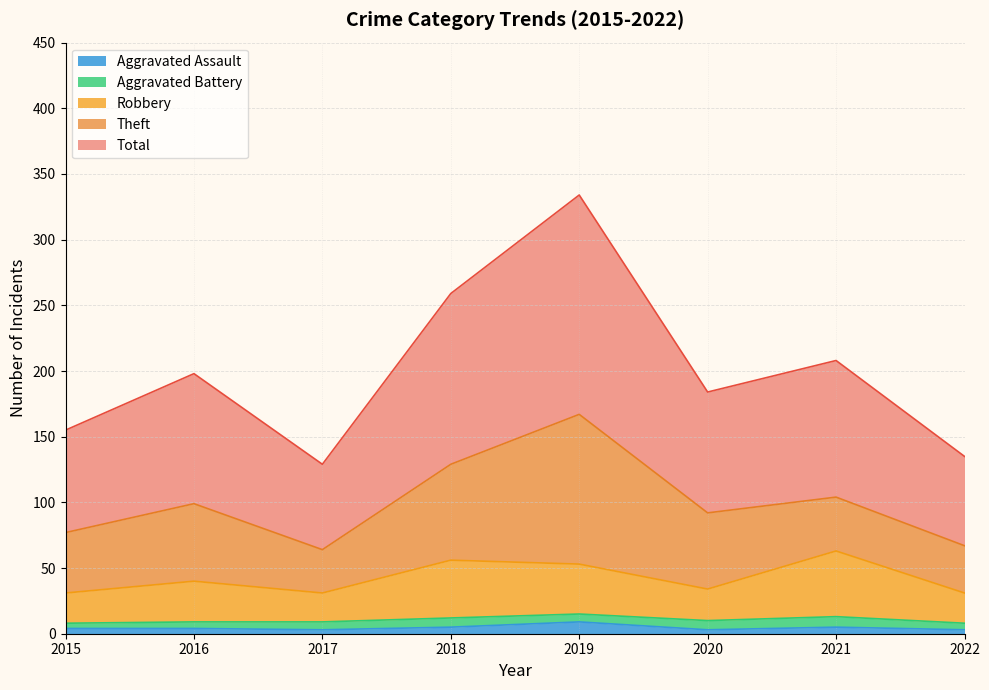

What is the highest value of the Aggravated Assault series?

9